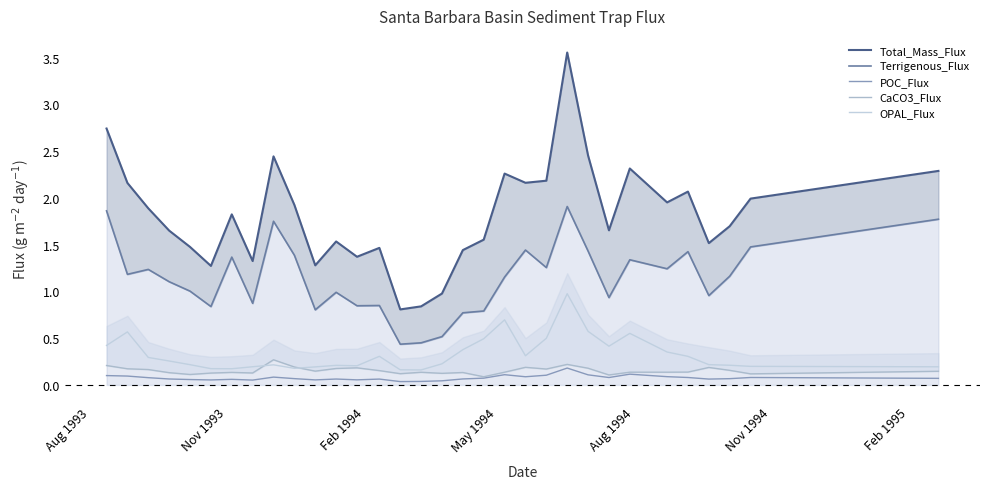

True or false: OPAL_Flux and POC_Flux cross at least once.

False